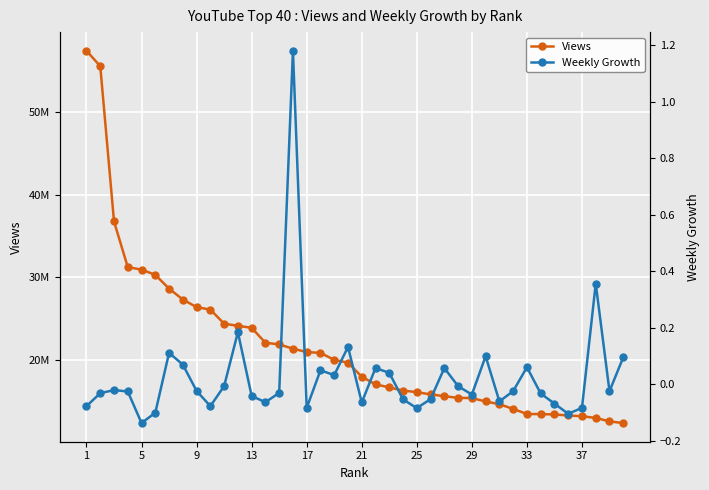

Is the value of Weekly Growth at 20 greater than the value of Views at 9?

No